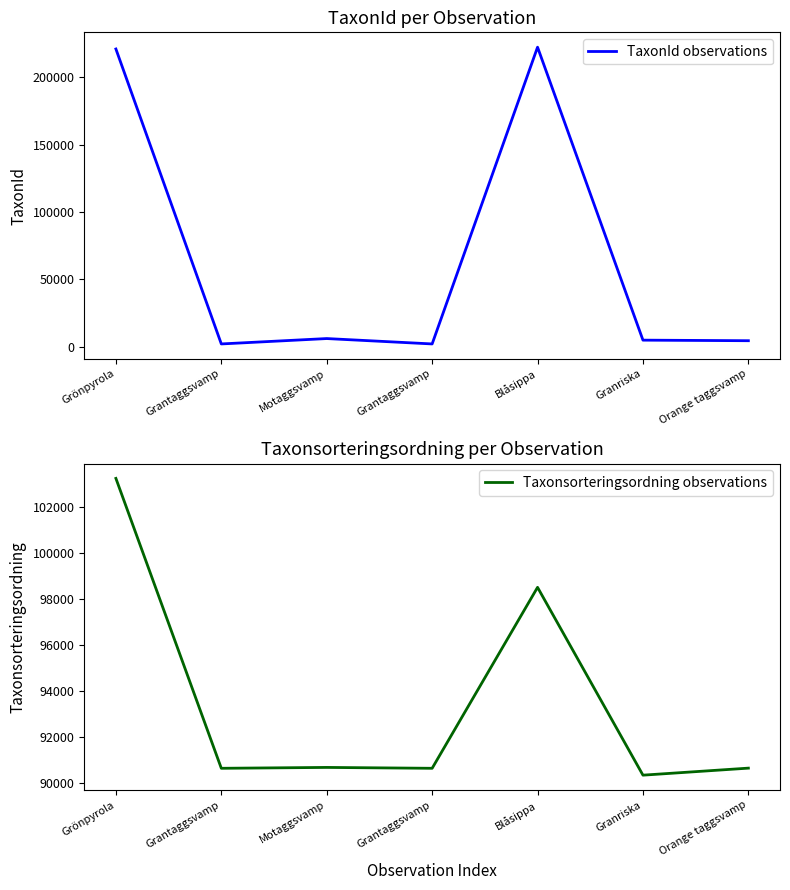

The value of TaxonId observations at Blåsippa is 222498. True or false?

True